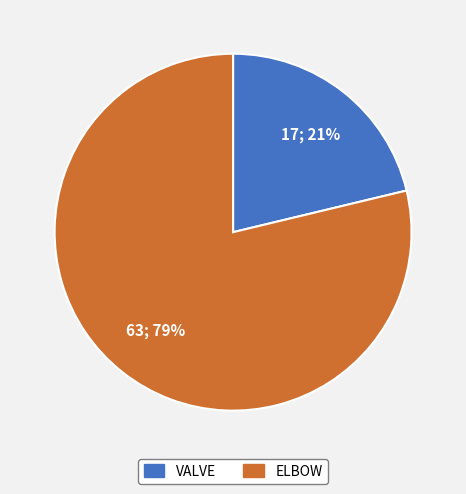

To the nearest percent, what percentage of the pie is ELBOW?

79%